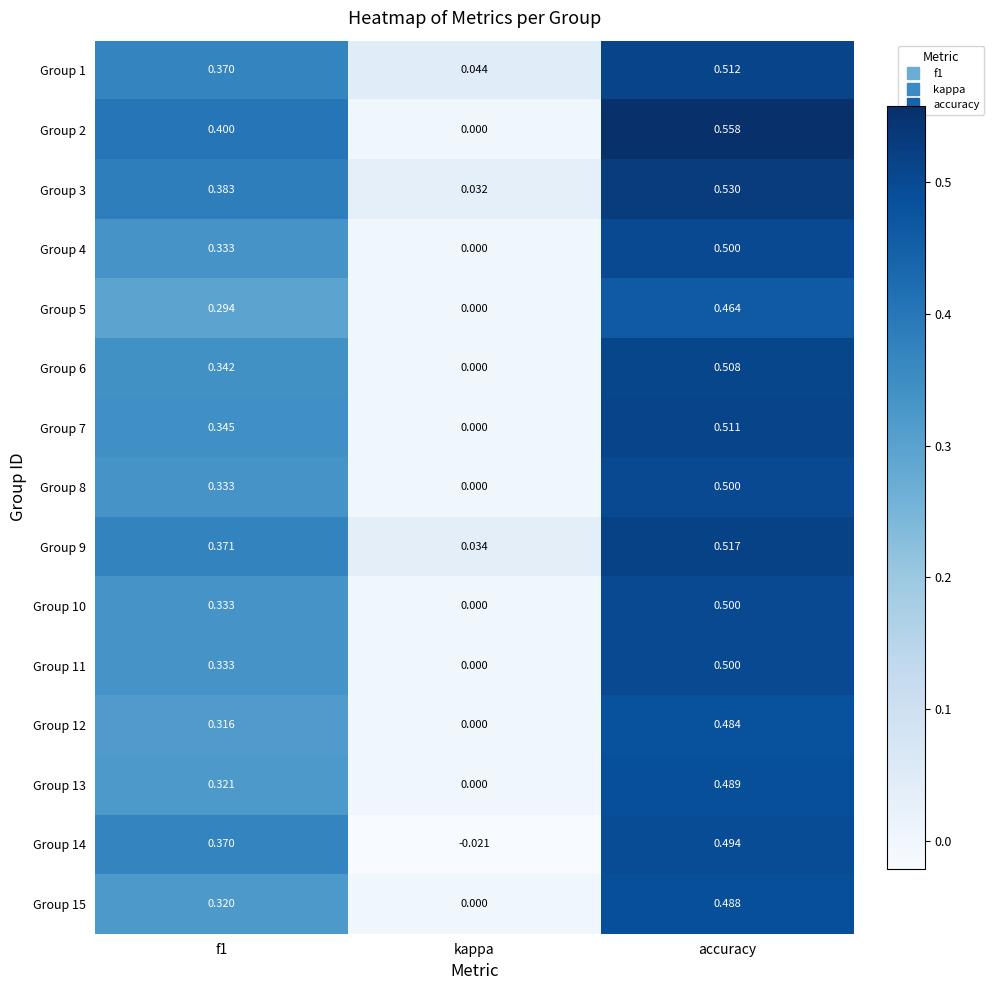

Which category has the highest value in the Group 13 series?

accuracy